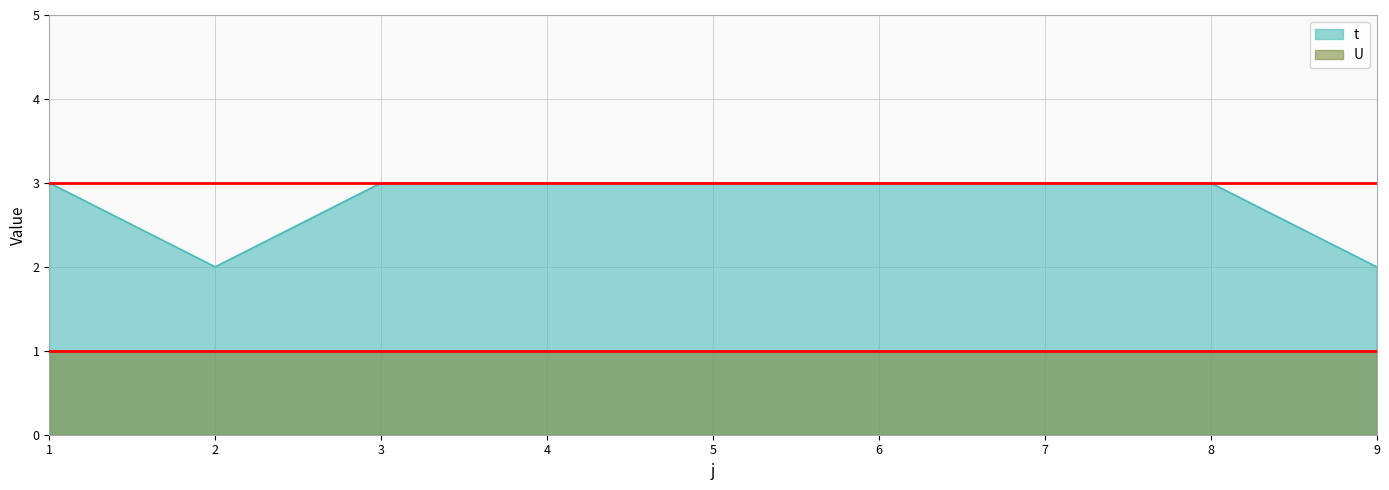

True or false: there are more than 1 points higher than both neighbors.

False